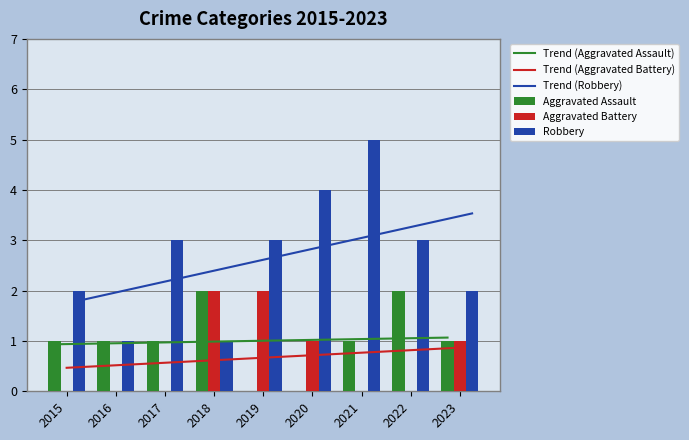

At how many categories does at least one series exceed 0?

9